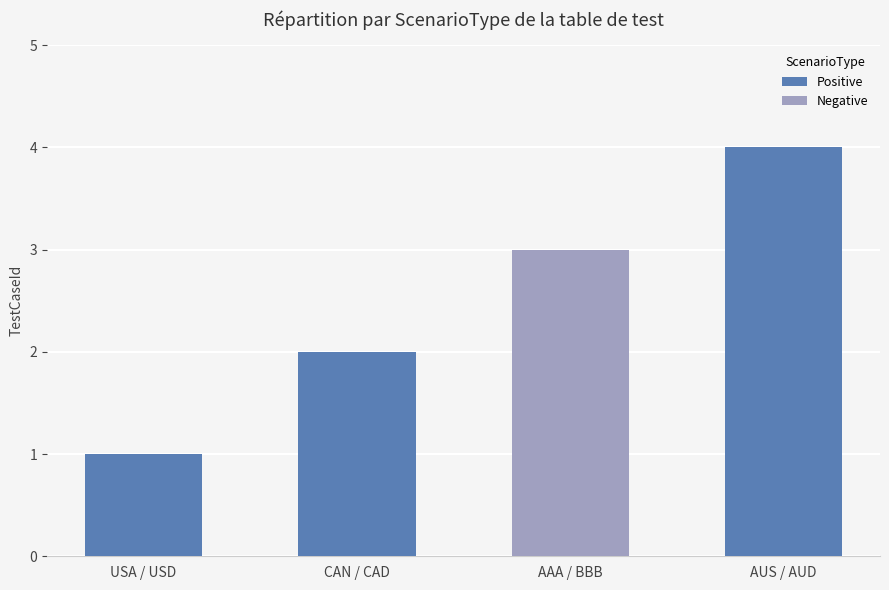

Count the values in the range 2 to 4.

3